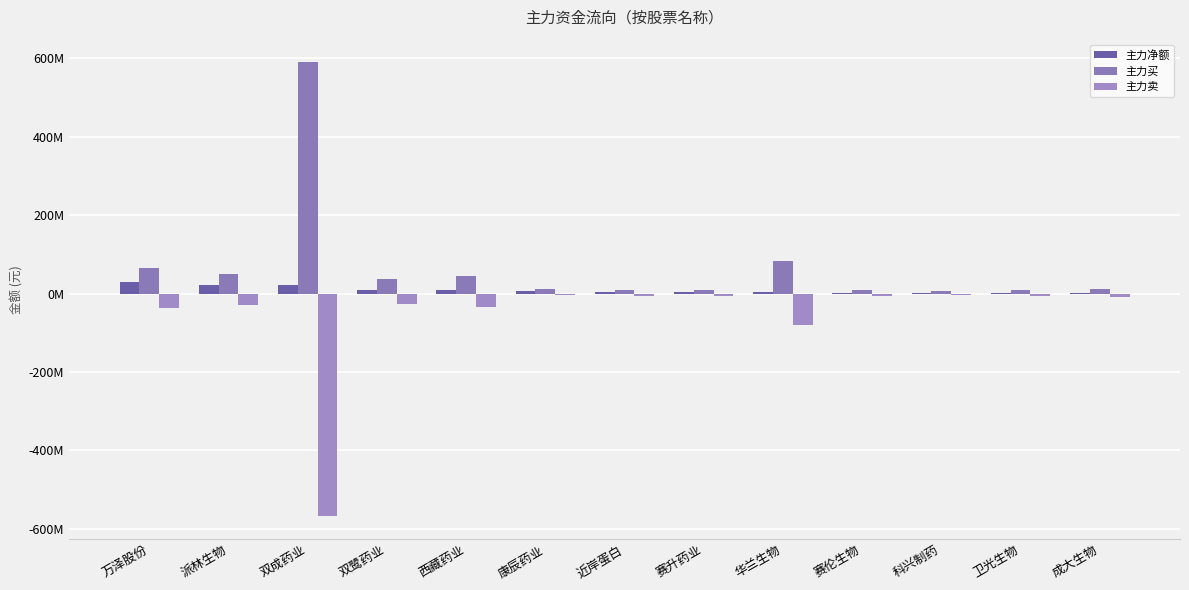

Are the bars grouped side by side (vs. stacked)?

Yes